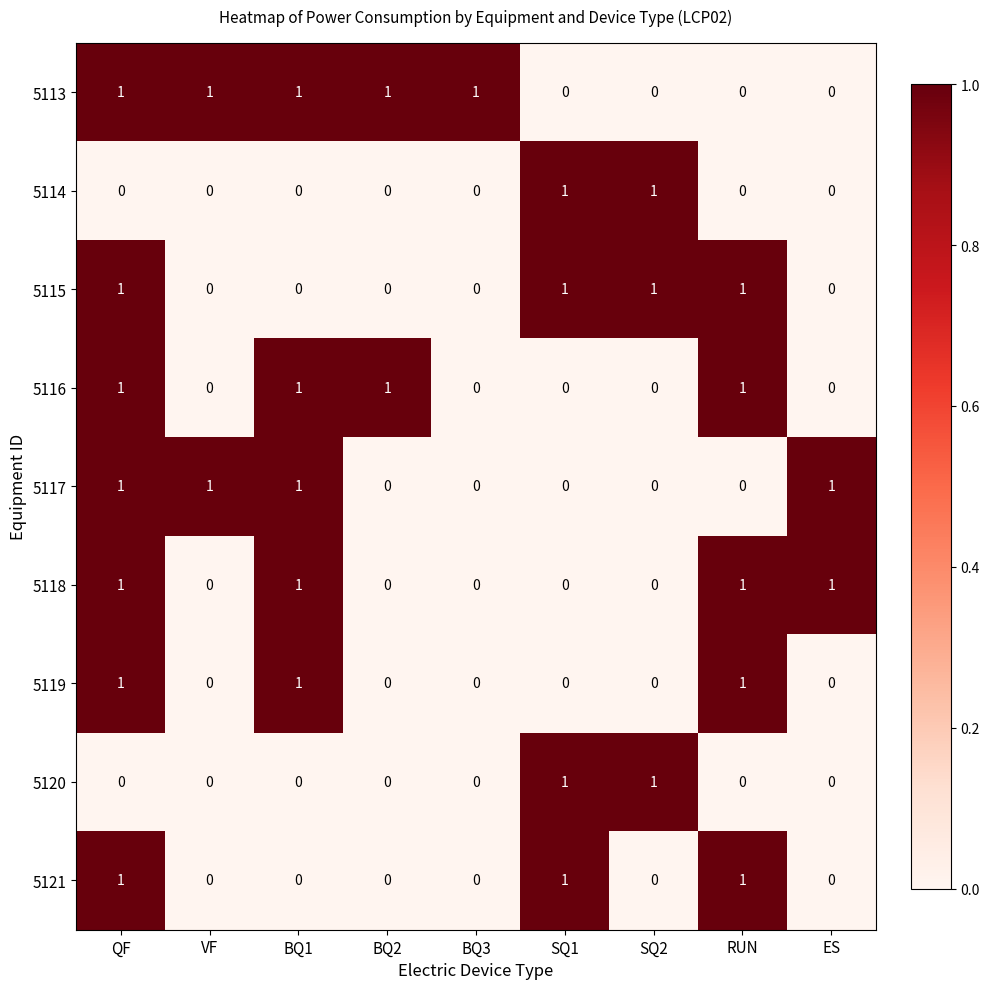

What is the total value across all series at BQ2?

2